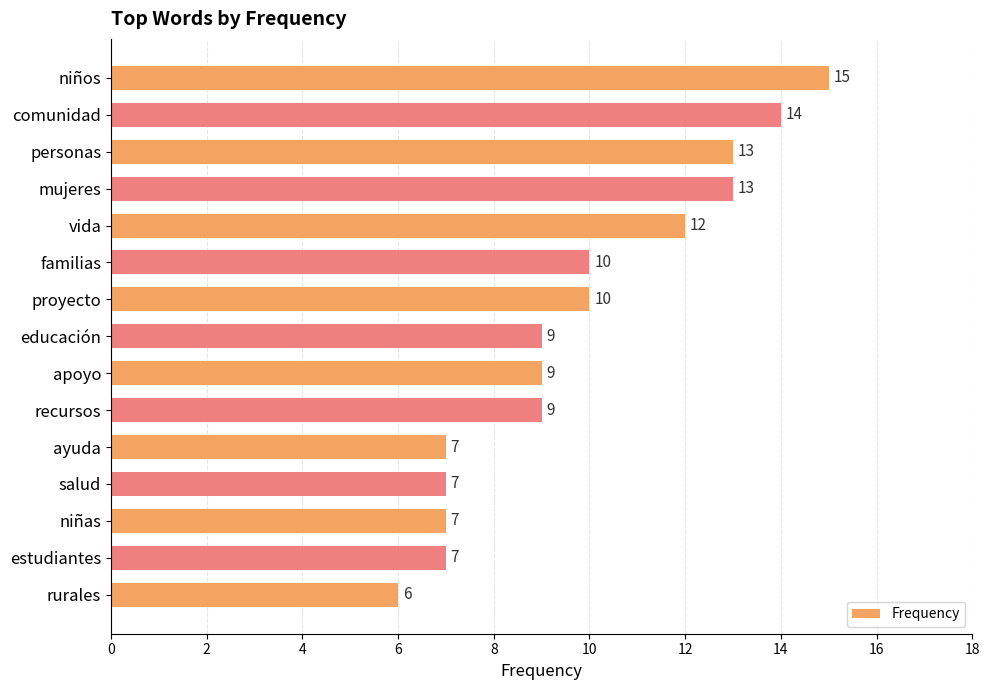

What is the sum of the values at proyecto and salud?

17